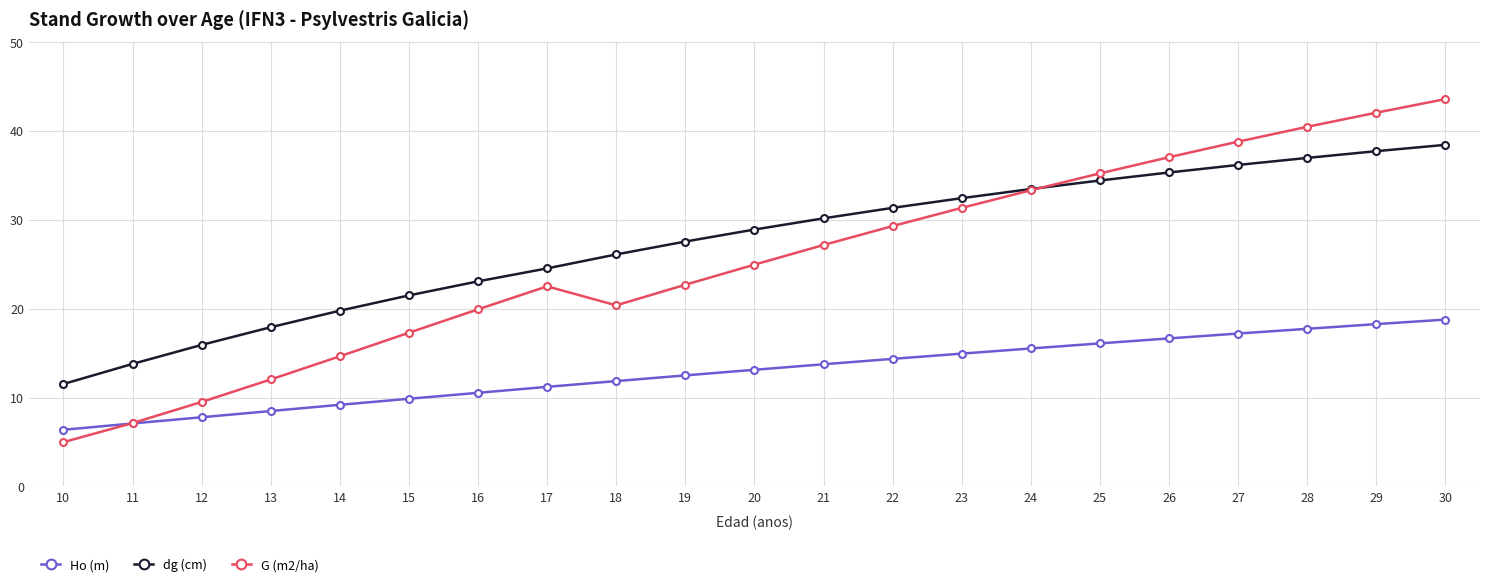

True or false: dg (cm) has more than 1 interior local peaks.

False